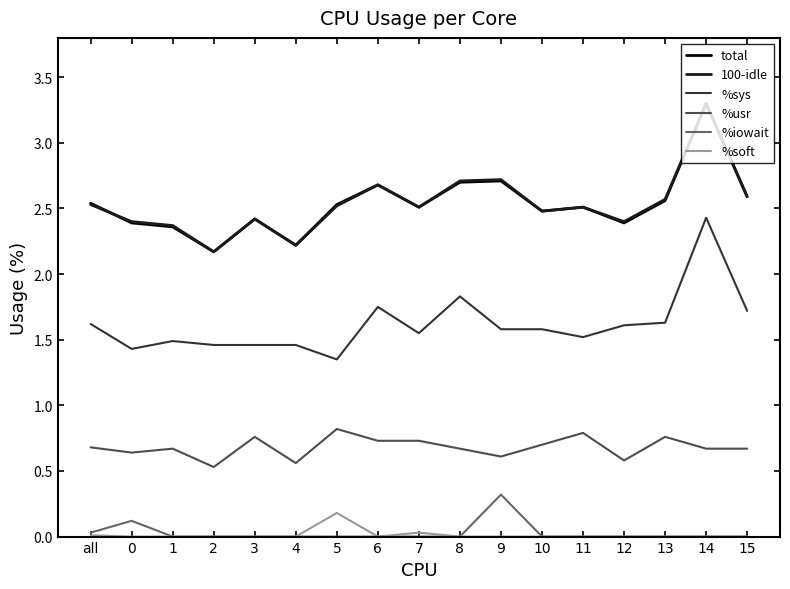

True or false: %soft and 100-idle cross at least once.

False